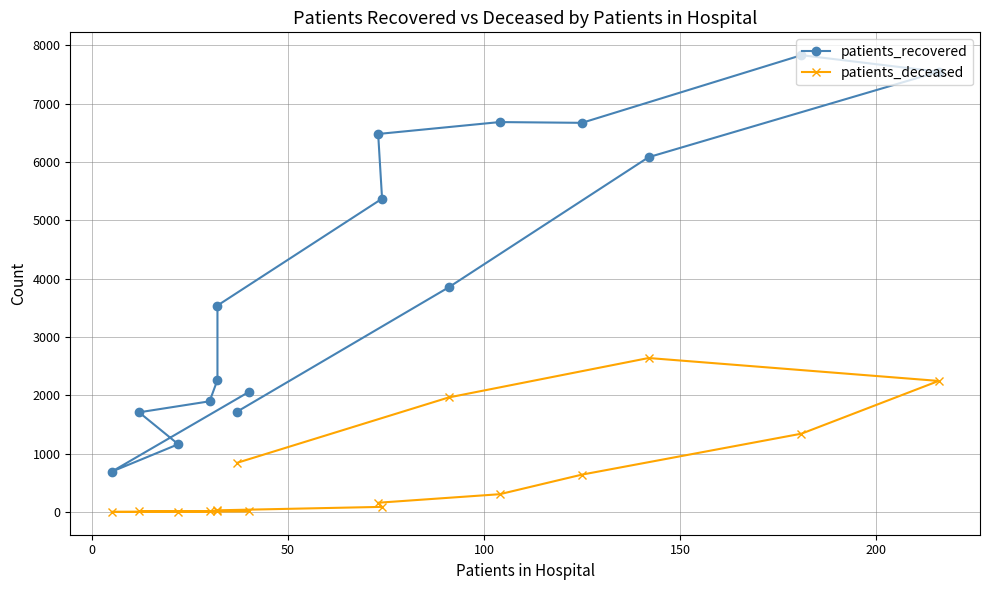

Reading right to left, what are all the values shown in this chart?

patients_recovered: 1721	3853	6084	7549	7833	6673	6686	6482	5373	3541	2265	1899	1710	1163	692	2059
patients_deceased: 844	1965	2641	2248	1344	642	306	160	89	30	17	11	13	3	3	10